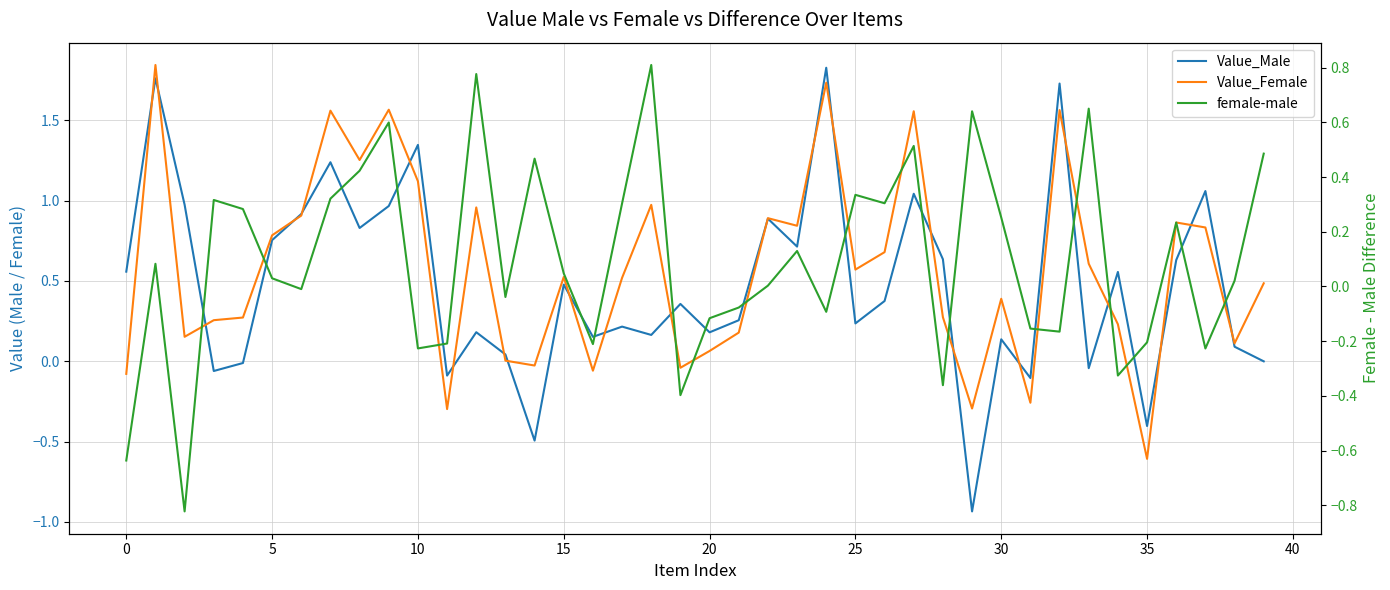

In female-male, how many points are lower than both neighbors (excluding endpoints)?

12